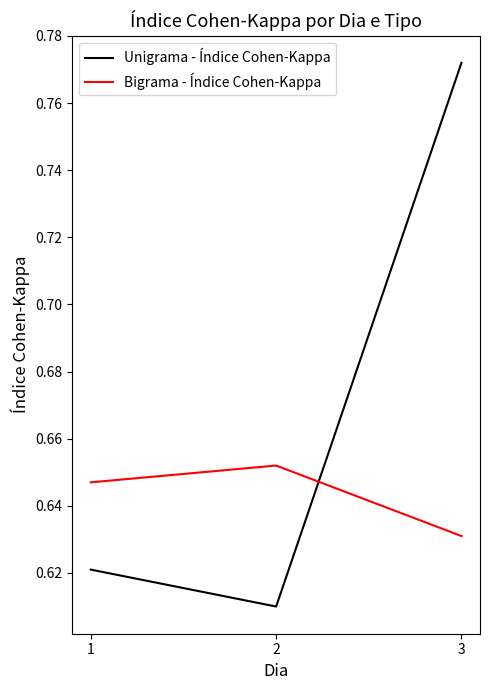

At which category is the sum across all series the highest?

3